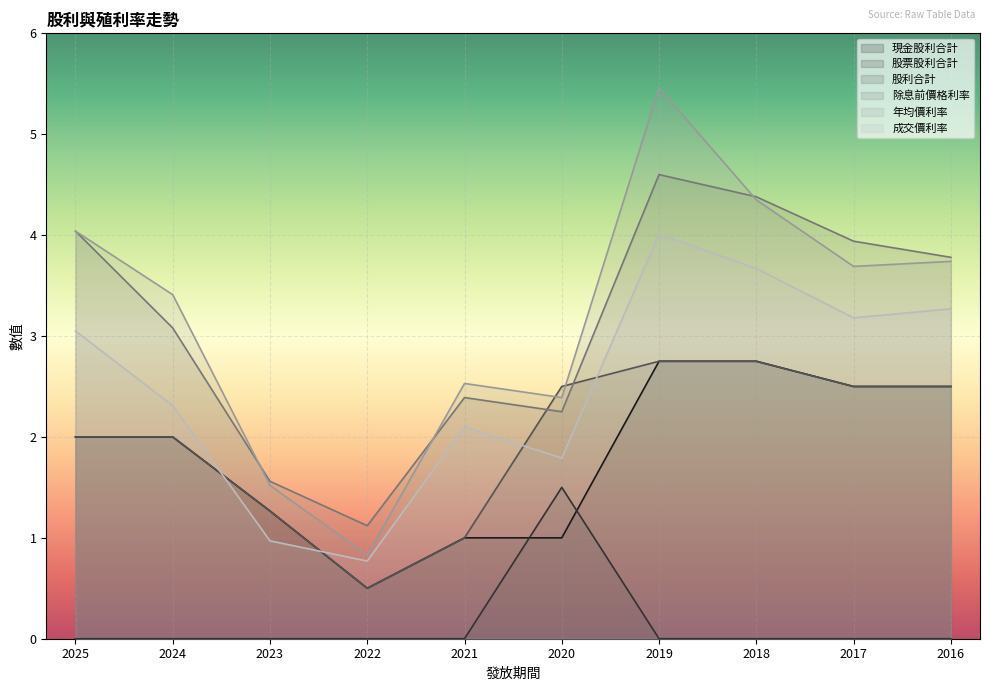

How many data points in 成交價利率 are above 3?

5